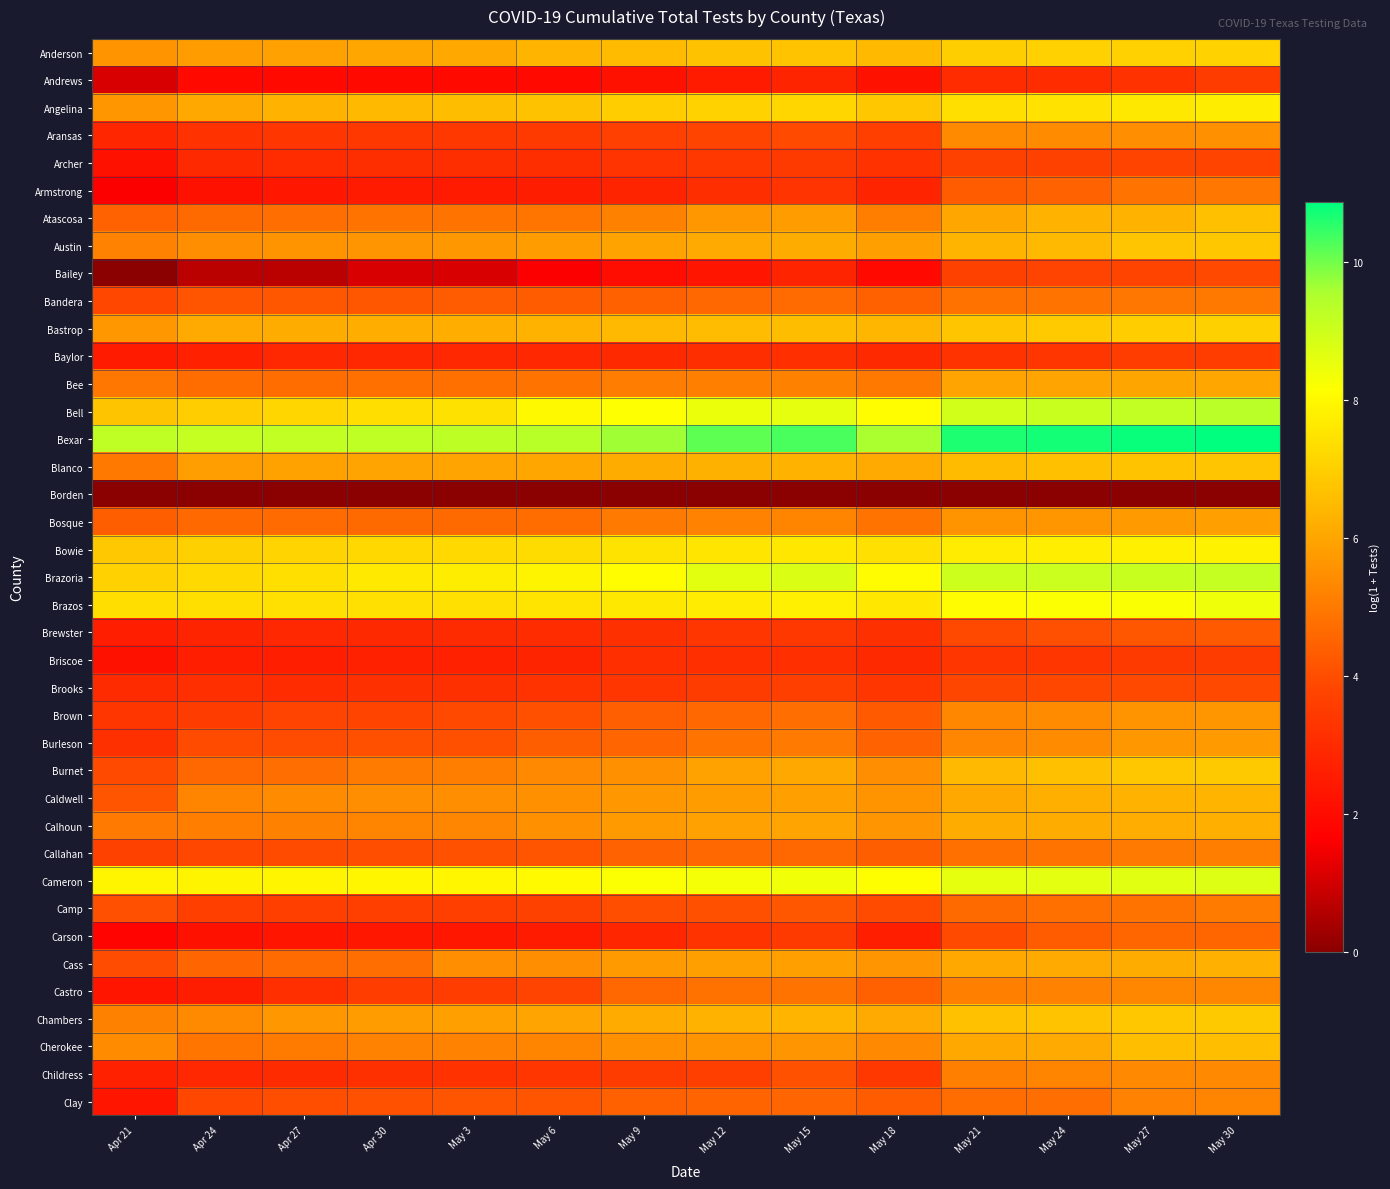

At which category does the chart reach its peak across all series?

May 30